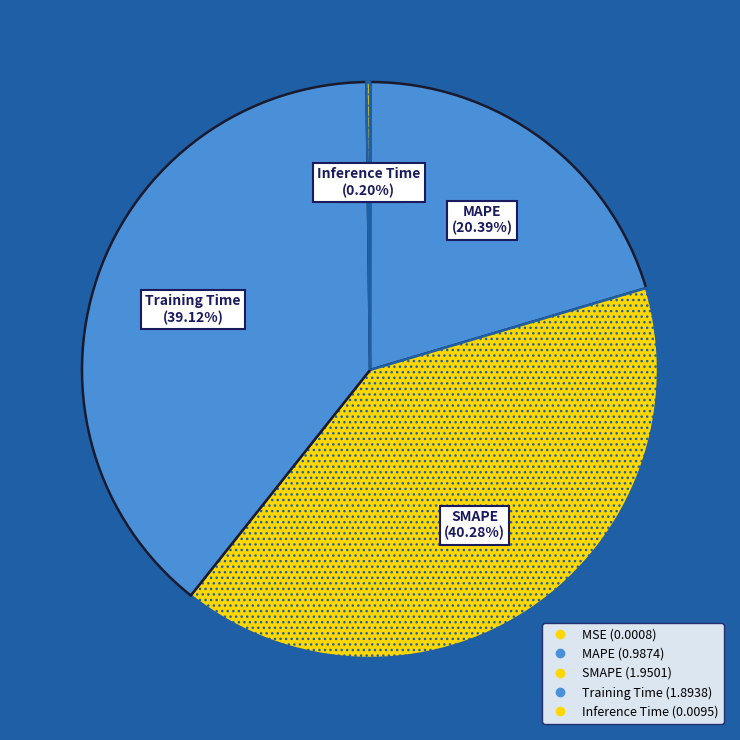

True or false: SMAPE accounts for 28% of the total.

False